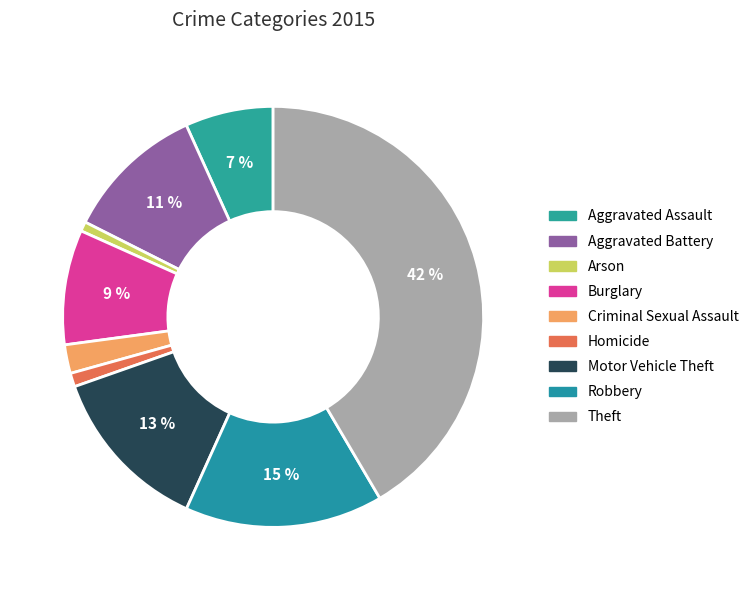

How many slices are in this pie chart?

9